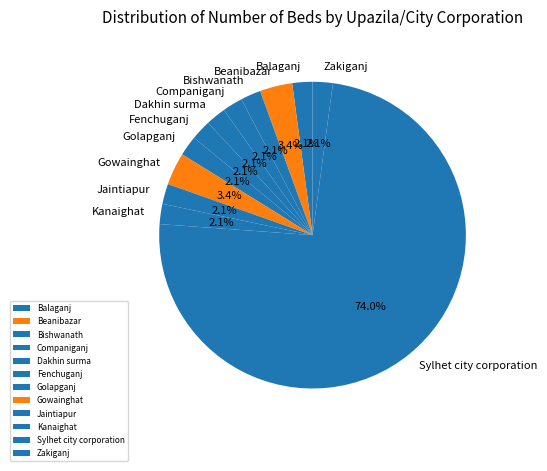

Which slice is the largest?

Sylhet city corporation